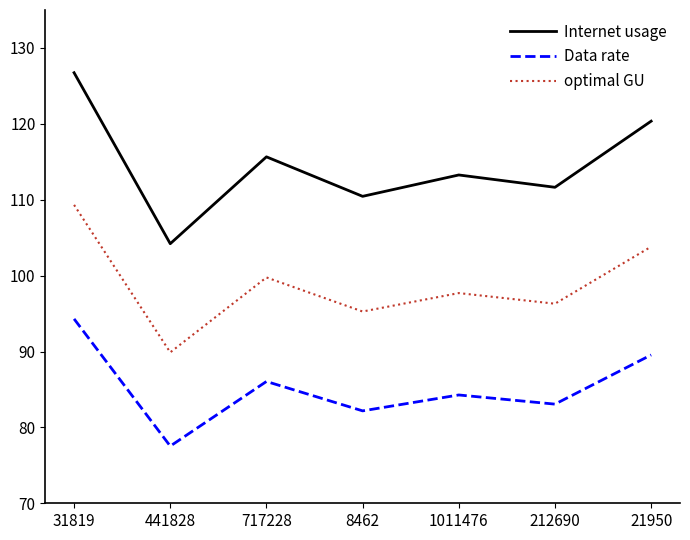

Does the chart have visible grid lines?

No